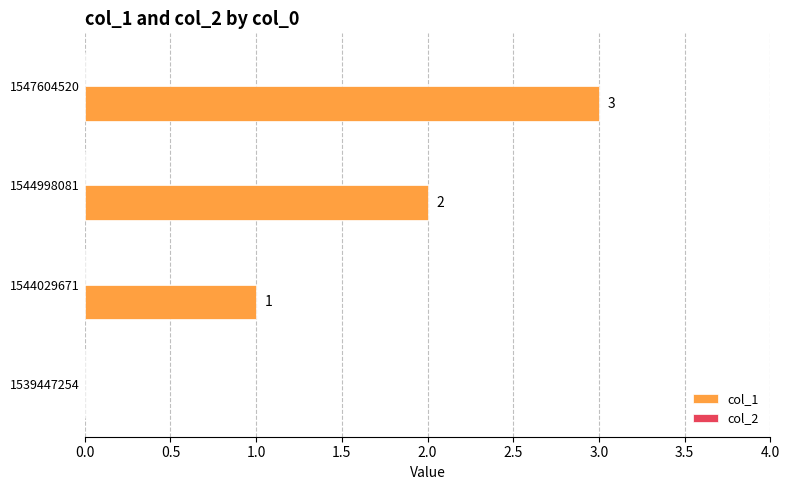

Count the number of categories in the chart.

4